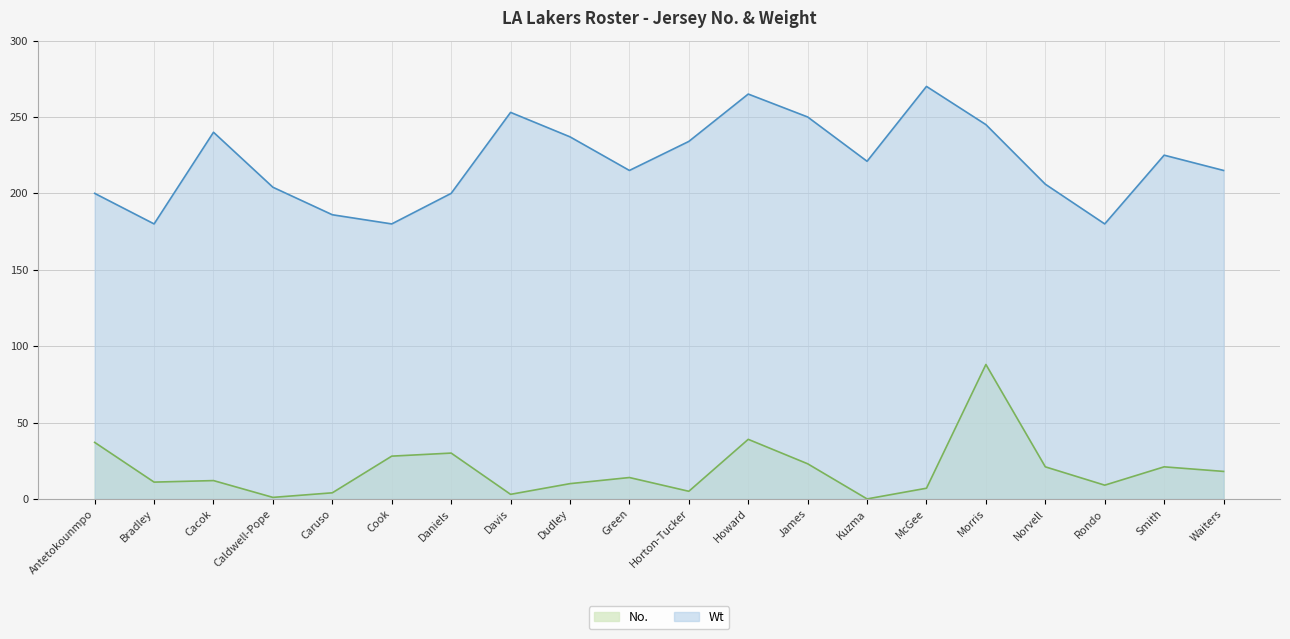

What is the value of the No. point at the 7th from the left?

30